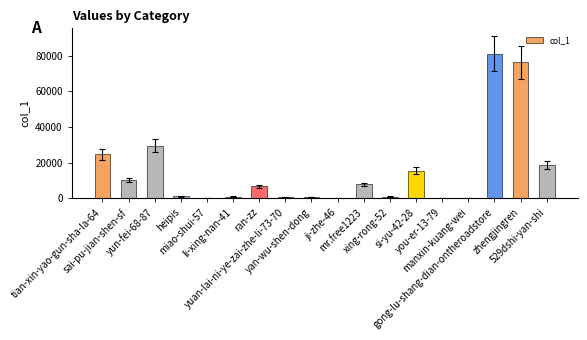

Which has a higher value, manxin-kuang-wei or zhengjingren?

zhengjingren